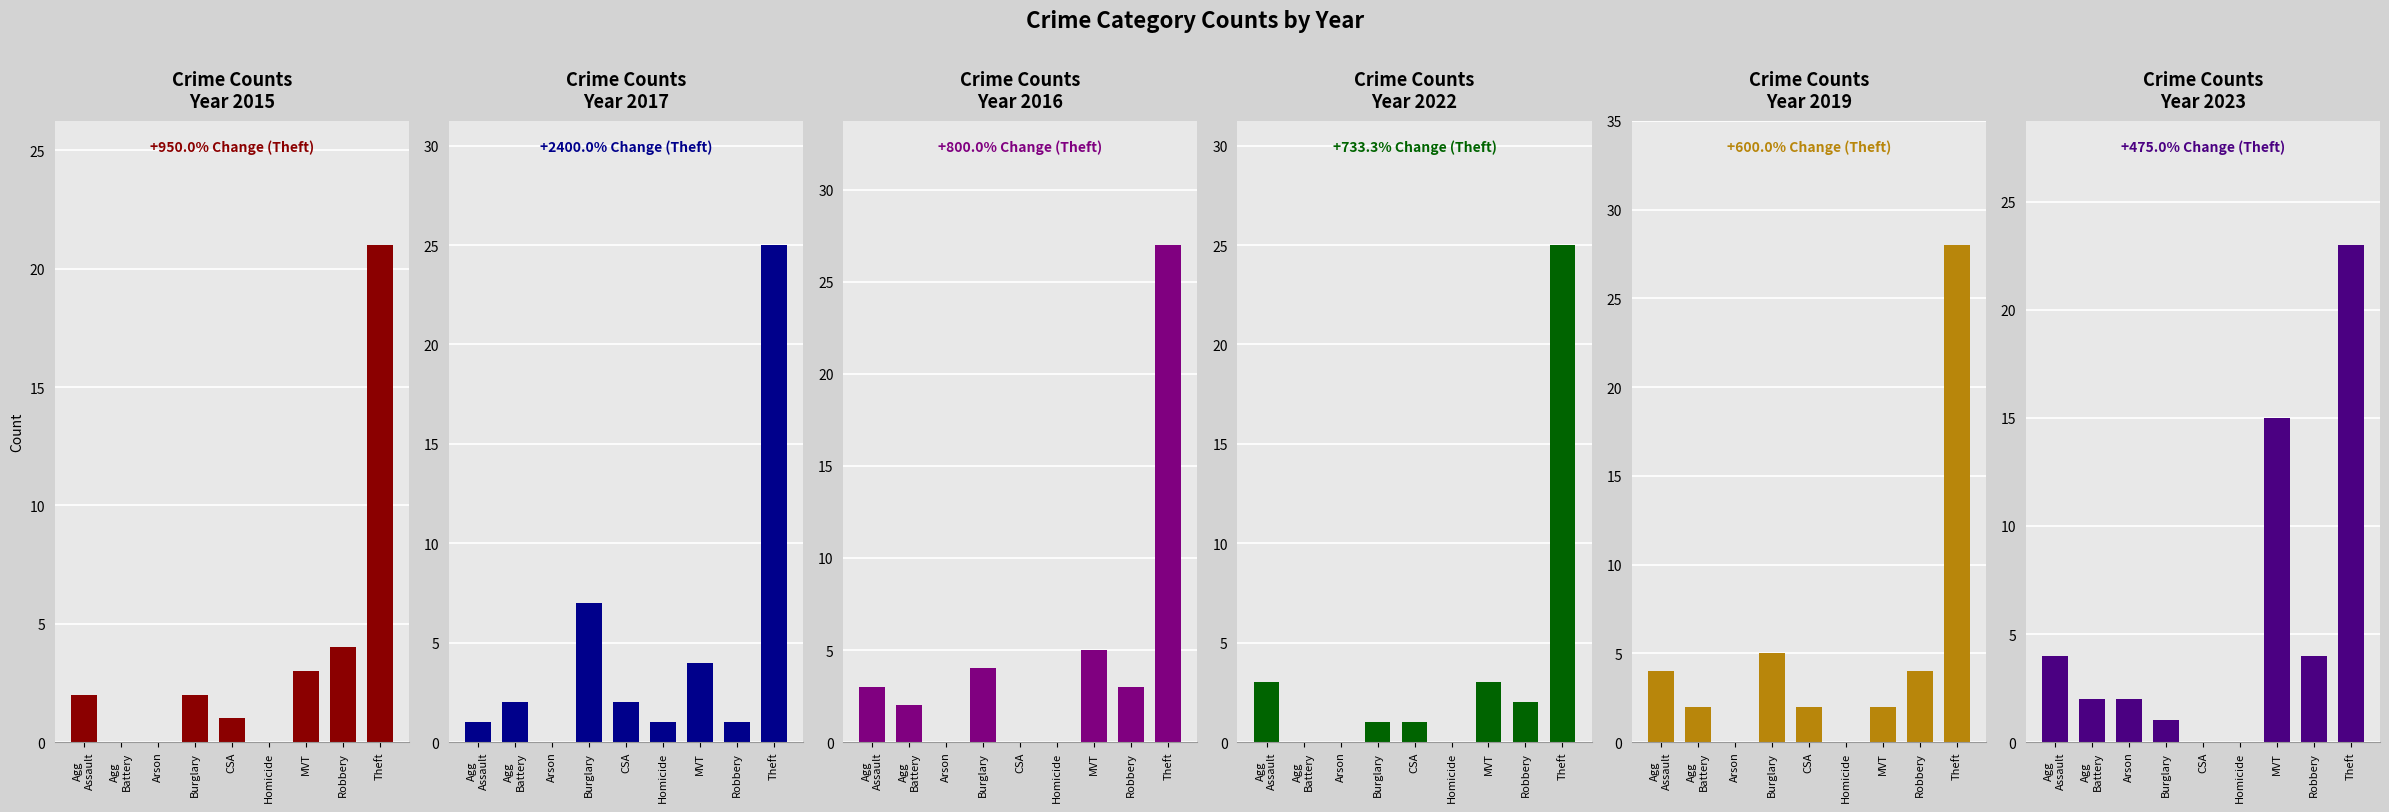

Between Arson and Agg Assault, which is larger?

Agg Assault